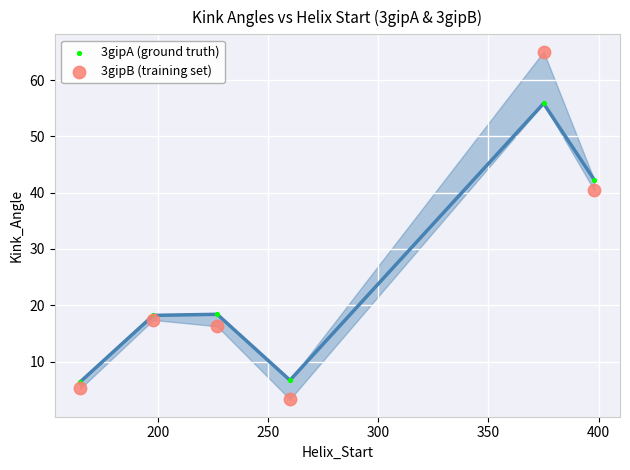

Across all data points, what is the range of Y values (max minus min)?

61.8